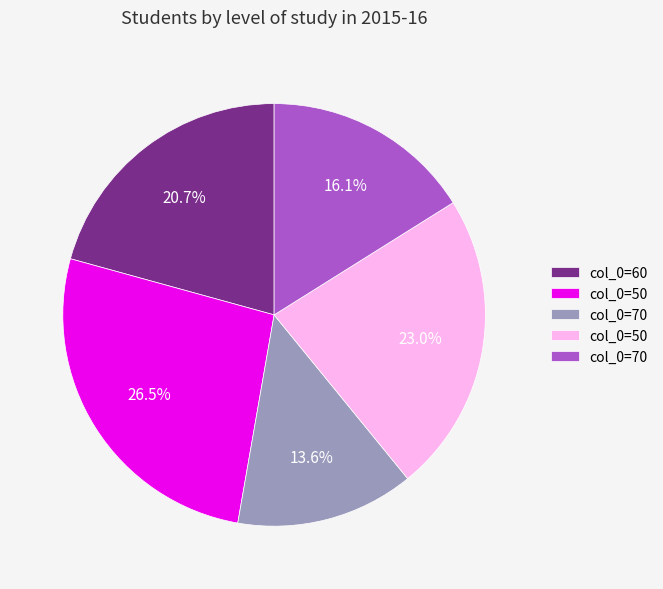

Does any single category account for the majority?

No